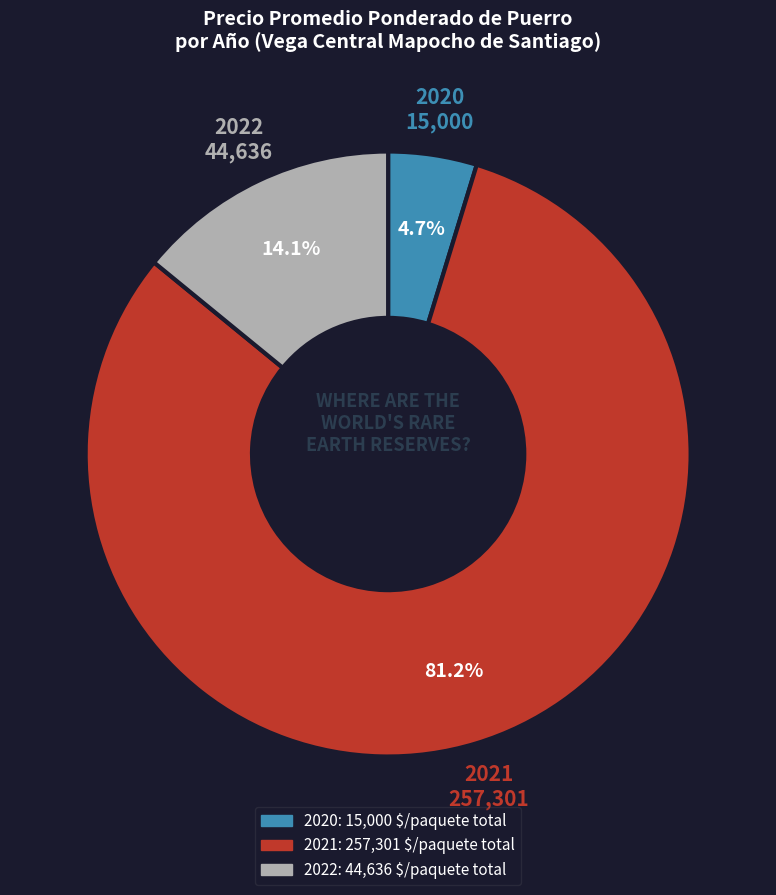

Does any single category account for the majority?

Yes